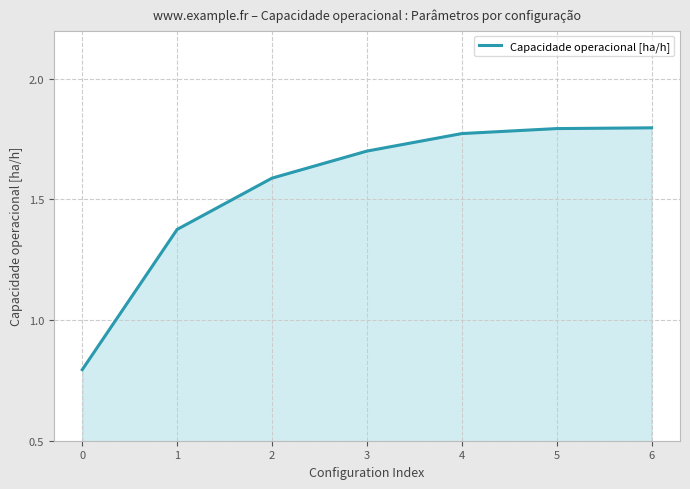

What is the change in value from 2 to 5?

+0.2